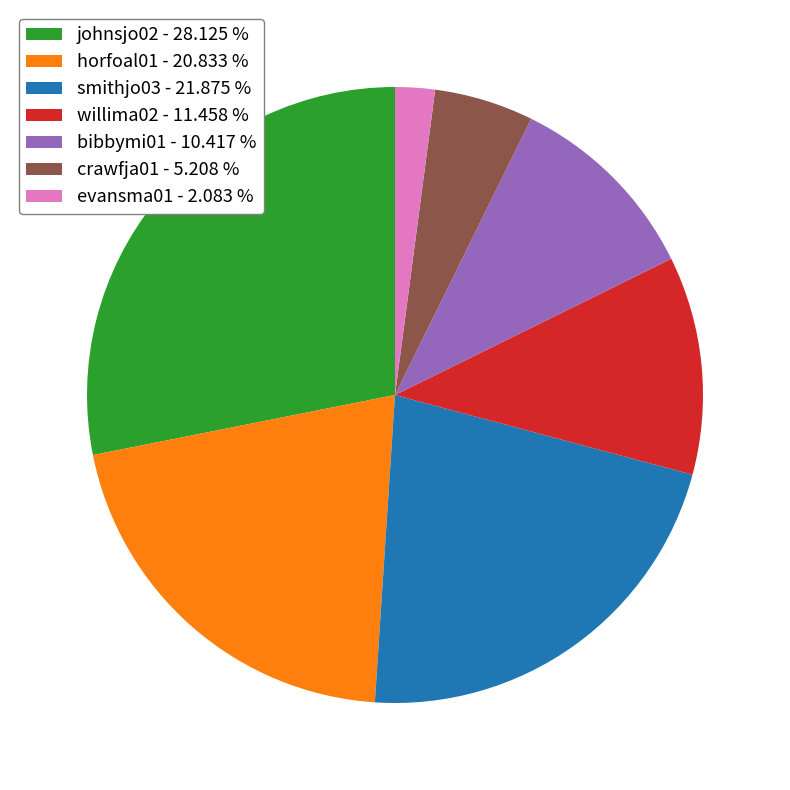

Is the sum of smithjo03 - 21.875 % and bibbymi01 - 10.417 % greater than half?

No